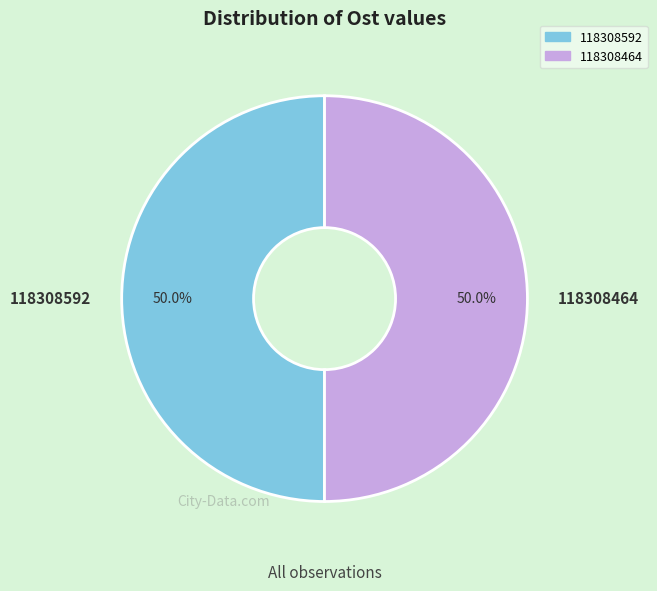

What is the ratio of the value at 118308464 to the value at 118308592?

1.0